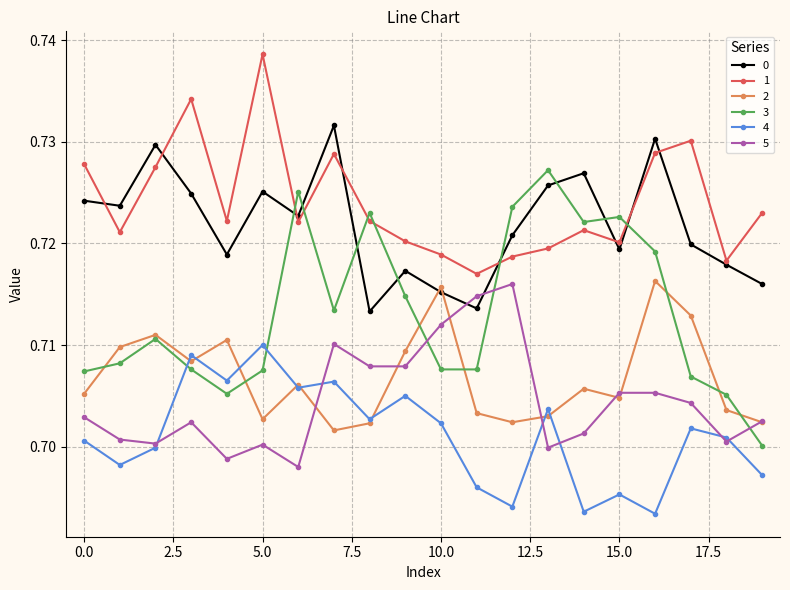

True or false: 5 and 1 cross at least once.

False